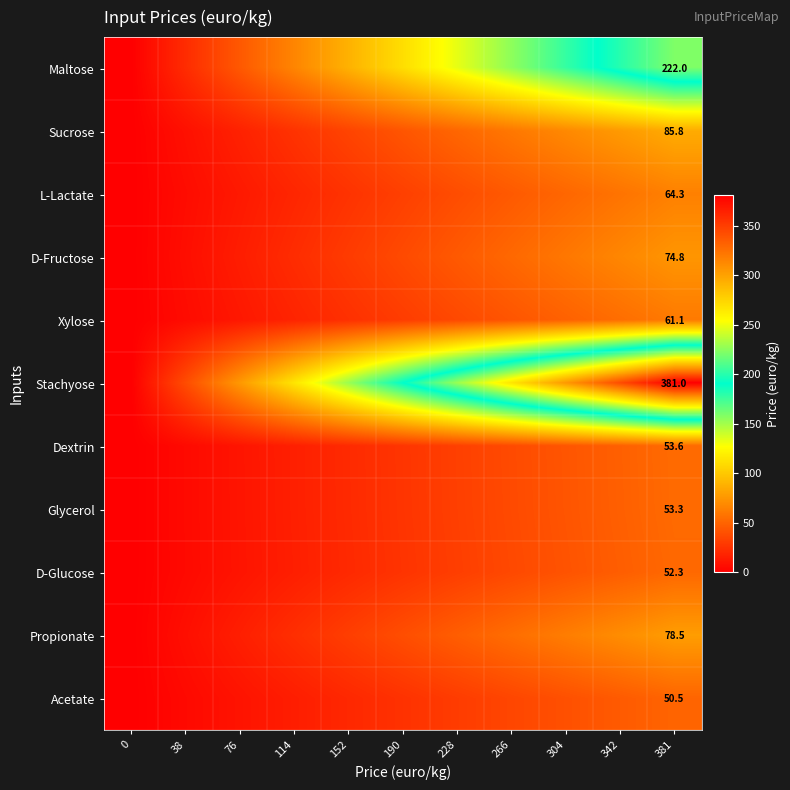

Rank the series at 381 from lowest to highest value.

Acetate, D-Glucose, Glycerol, Dextrin, Xylose, L-Lactate, D-Fructose, Propionate, Sucrose, Maltose, Stachyose